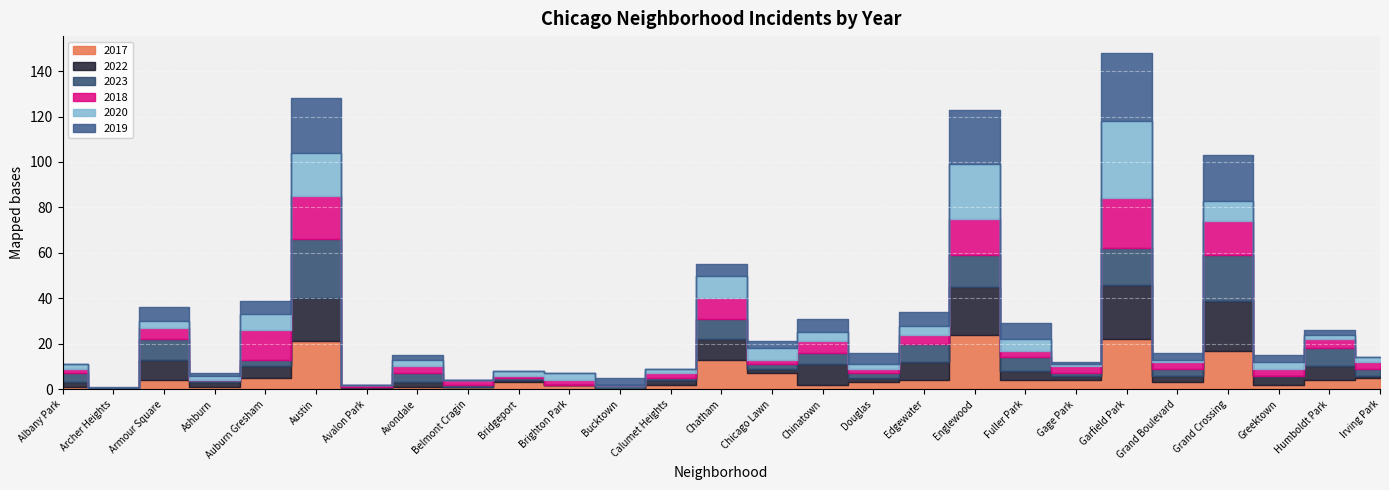

What is the spread (max minus min) of values at Chicago Lawn?

5